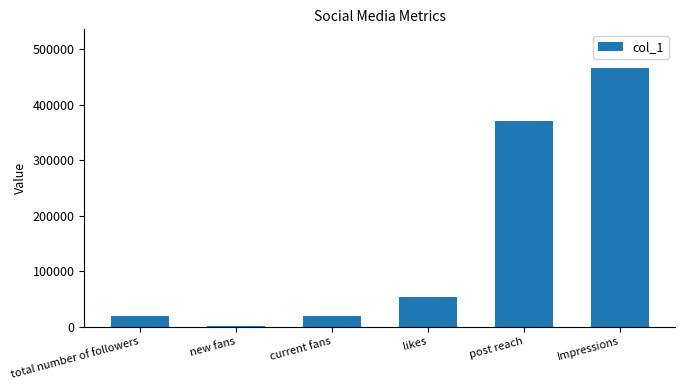

Which label corresponds to the largest value in the chart?

Impressions